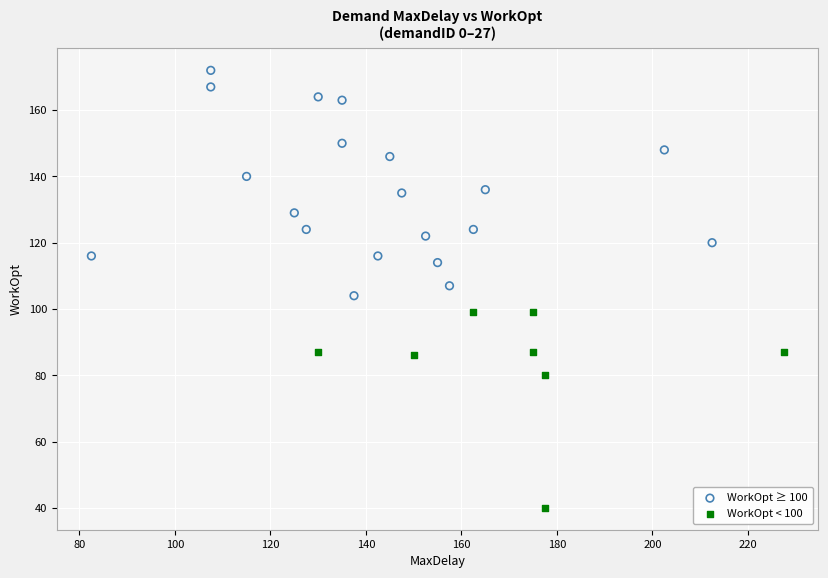

Which series reaches the maximum Y coordinate?

WorkOpt ≥ 100